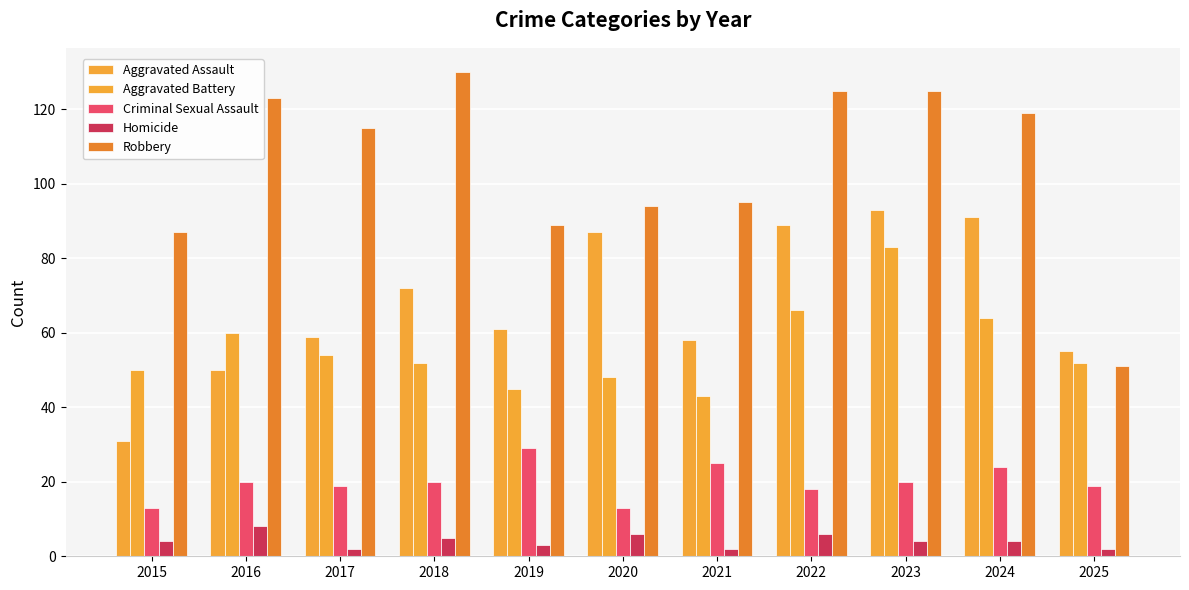

Between 2016 and 2024, which series saw the biggest shift?

Aggravated Assault